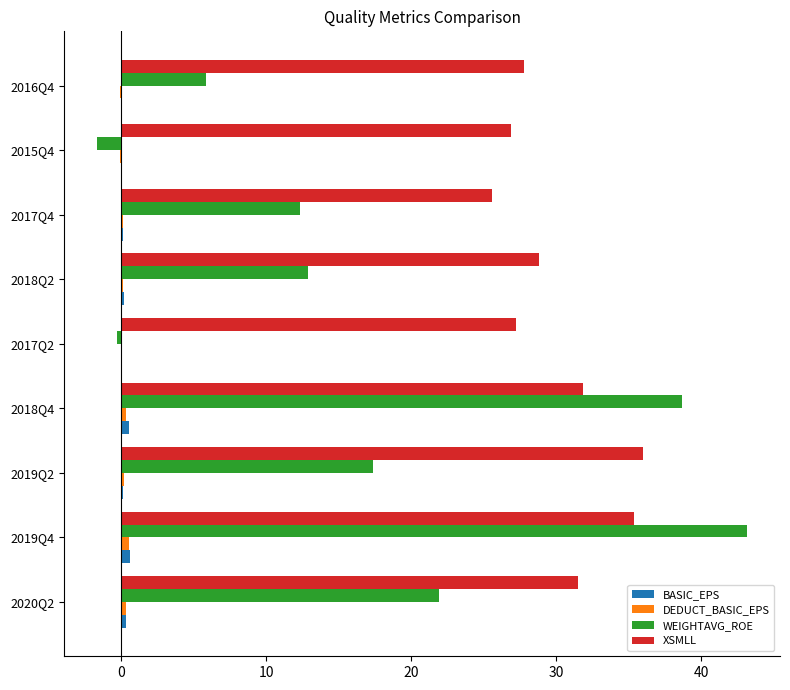

The value of XSMLL at 2017Q4 is 25.5. True or false?

True